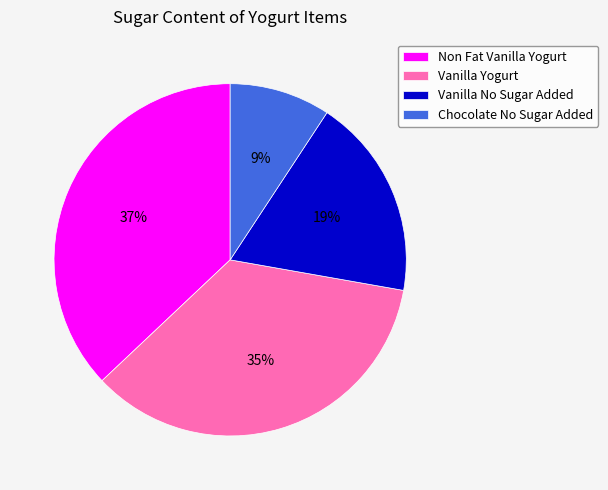

To the nearest percent, what is the average slice percentage?

25%